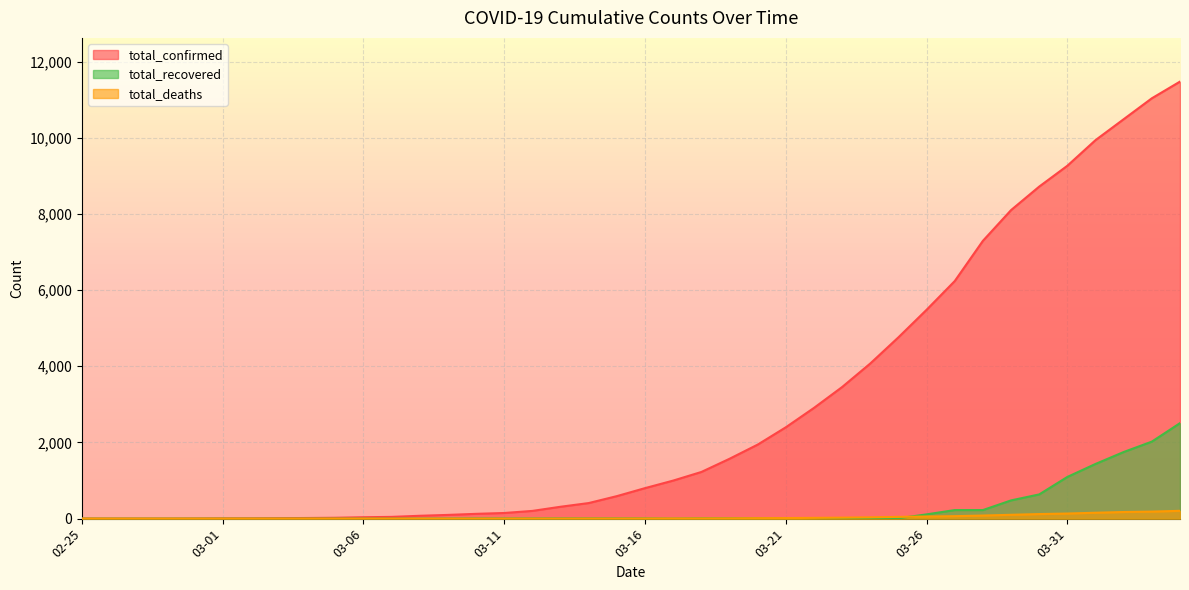

Which series has the widest spread of values?

total_confirmed